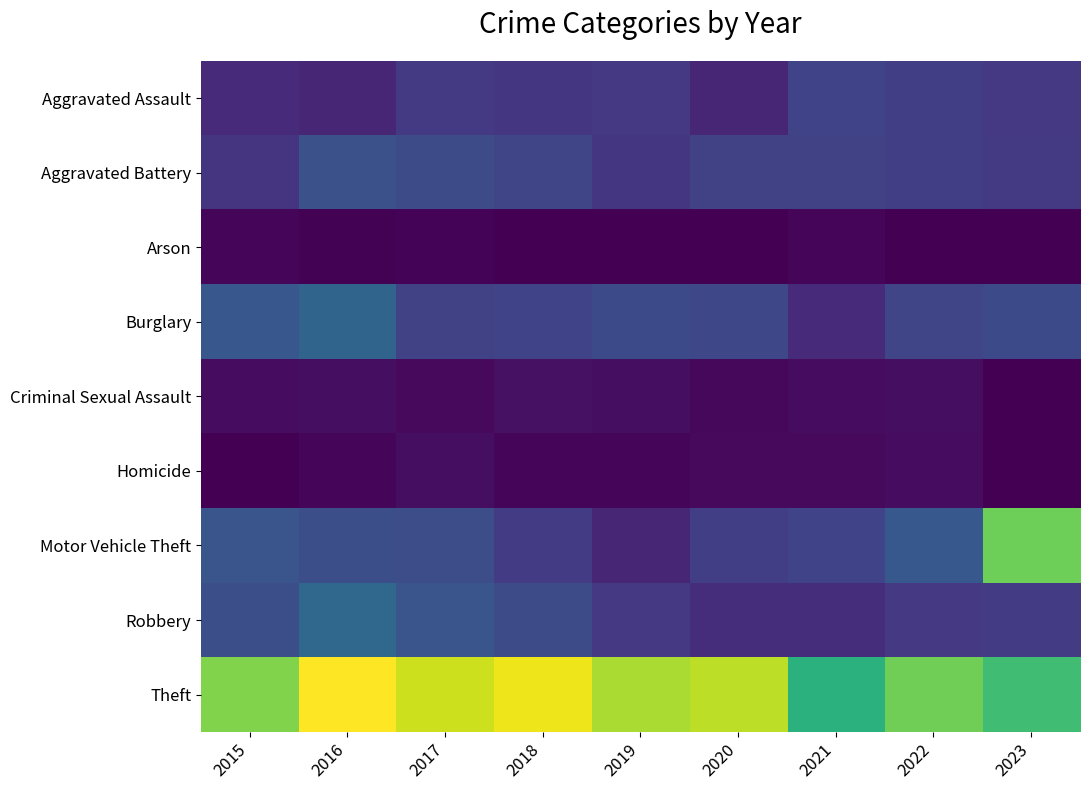

At how many categories does at least one series exceed 212?

9